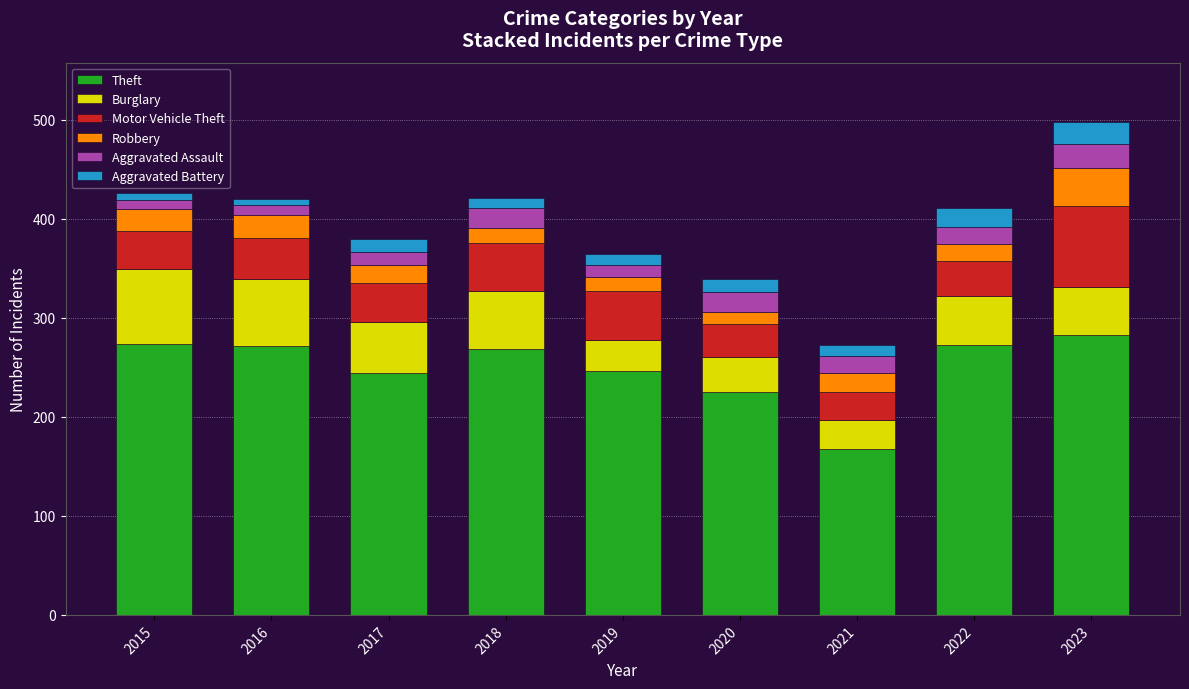

What is the average value of the Theft series?

250